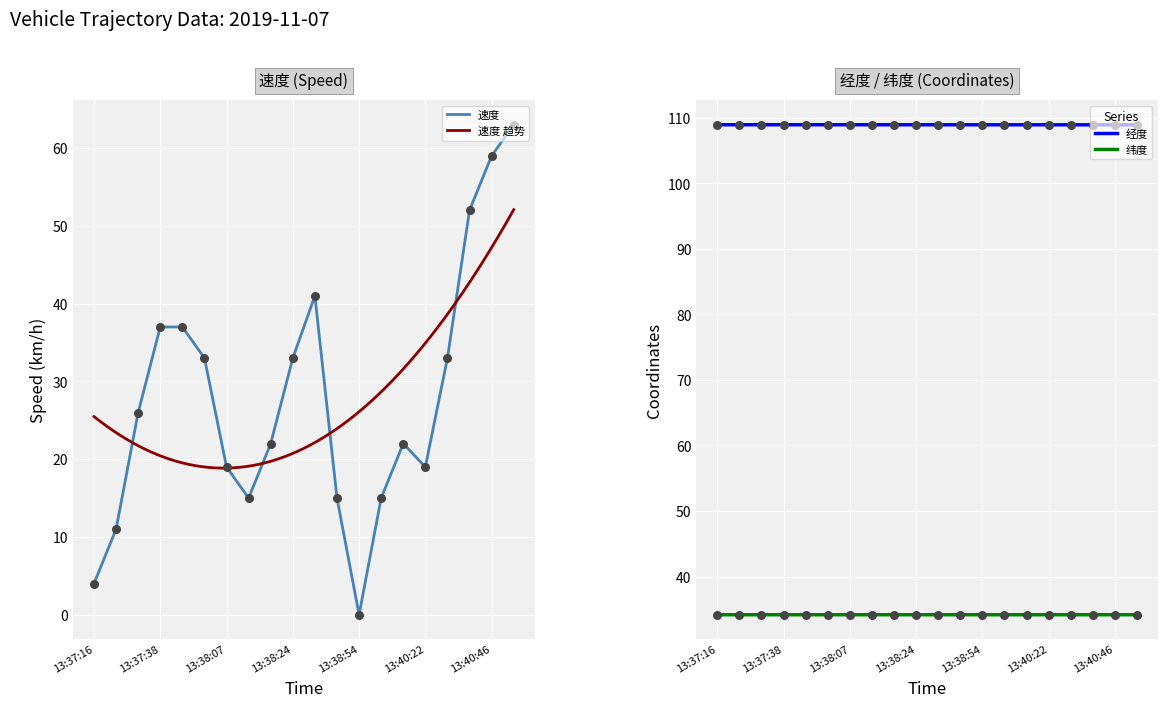

At which category is the sum across all series the highest?

13:40:56